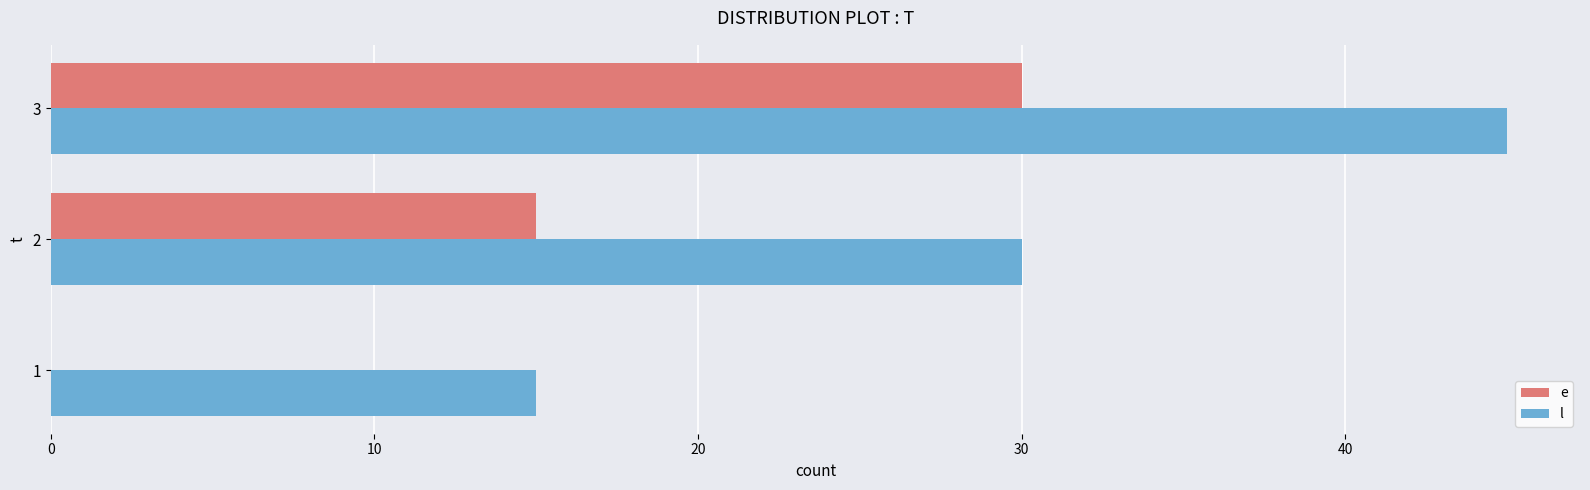

At which category is the sum across all series the highest?

3